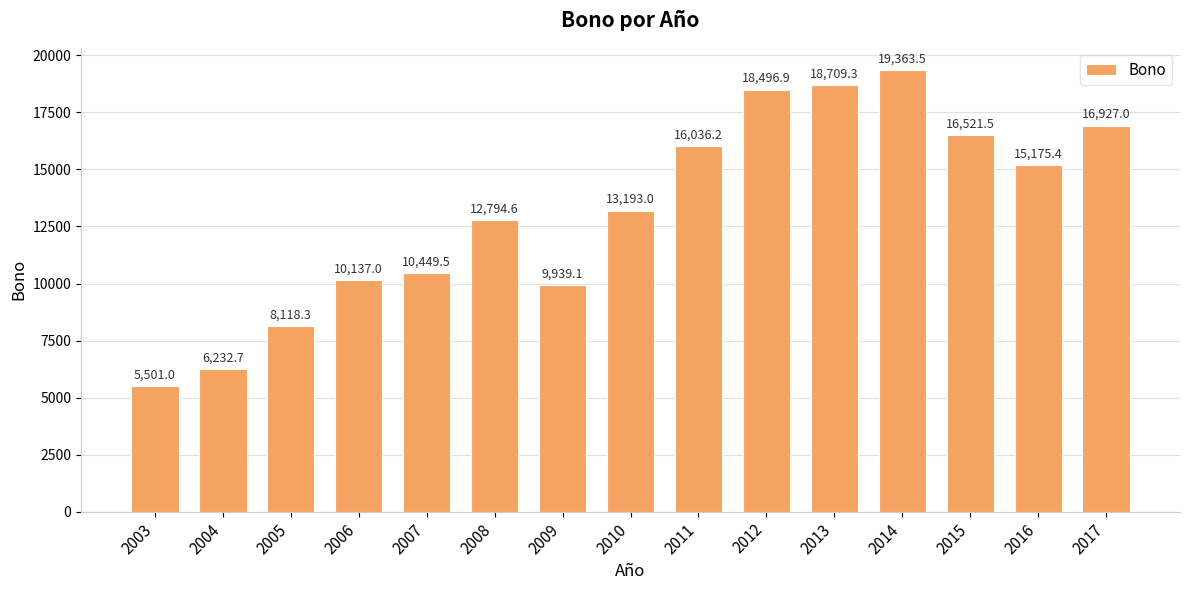

Reading left to right, list all the values displayed in this chart.

2003=5501.0	2004=6232.7	2005=8118.3	2006=10137.0	2007=10449.5	2008=12794.6	2009=9939.1	2010=13193.0	2011=16036.2	2012=18496.9	2013=18709.3	2014=19363.5	2015=16521.5	2016=15175.4	2017=16927.0